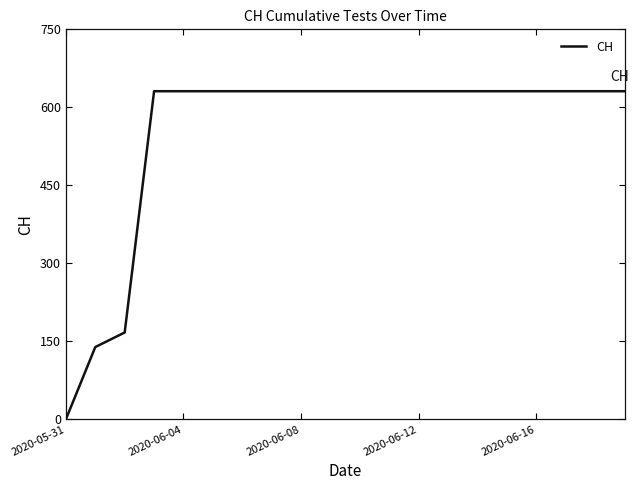

What is the difference between the maximum and minimum values?

631